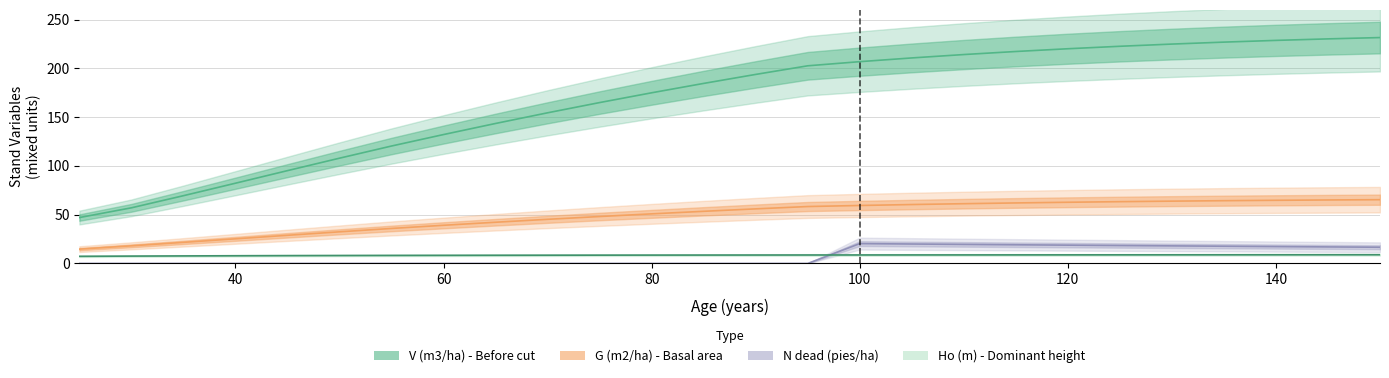

At which label does V (m3/ha) - Before reach its minimum?

25